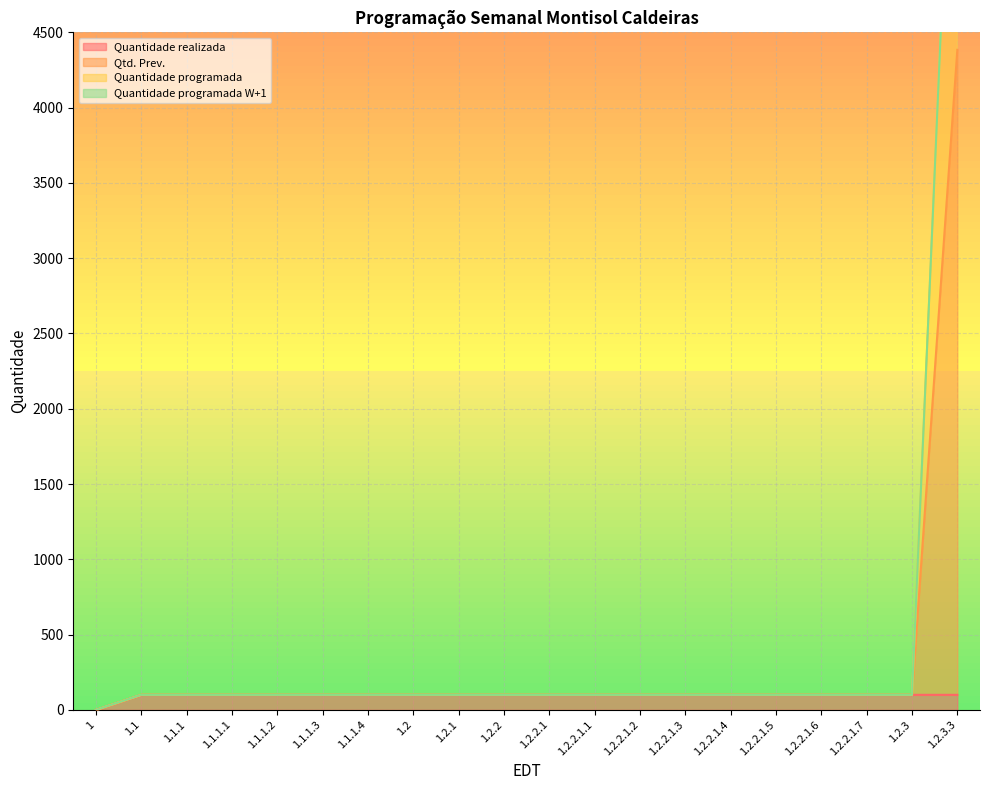

Which series has the largest range (max minus min)?

Qtd. Prev.